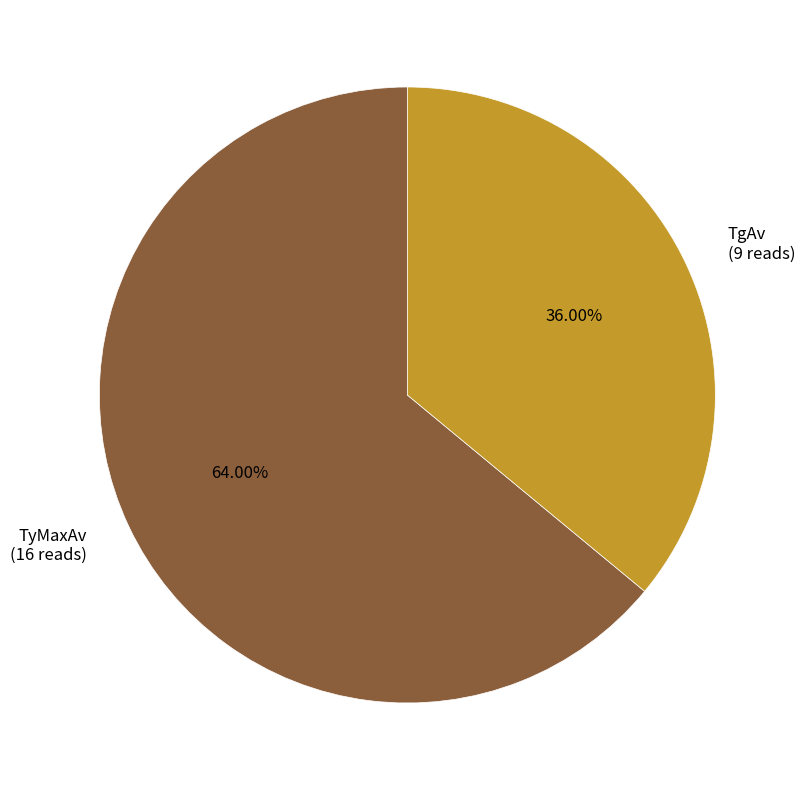

True or false: TgAv accounts for 36% of the total.

True